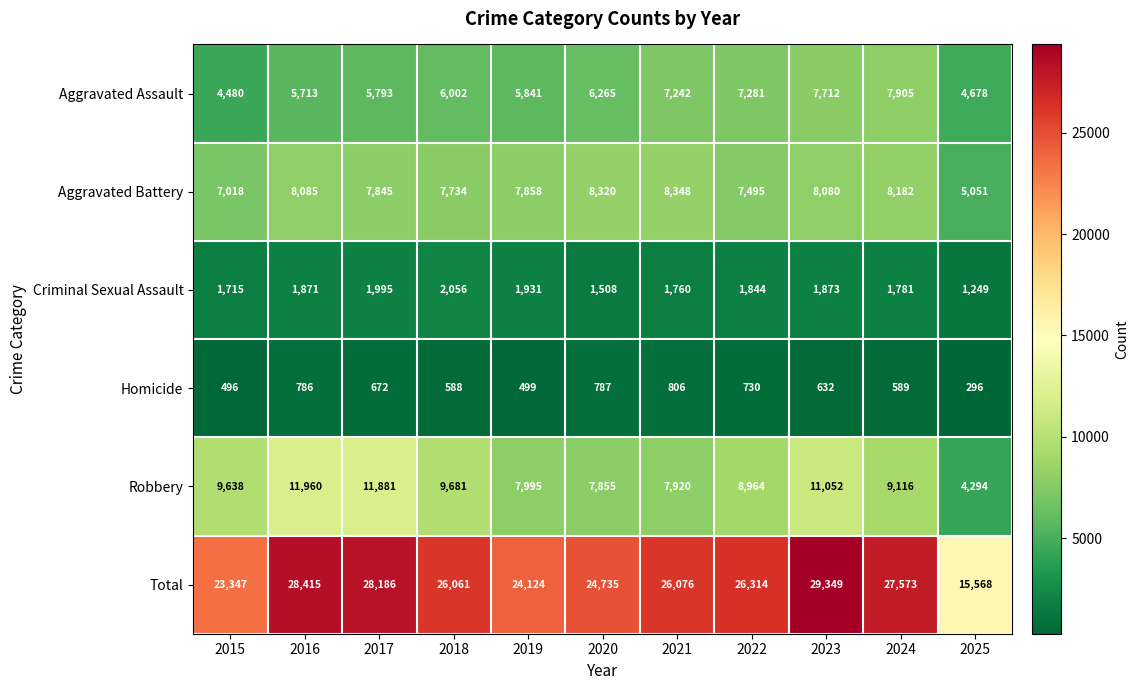

What is the approximate value of Criminal Sexual Assault at 2016?

1871